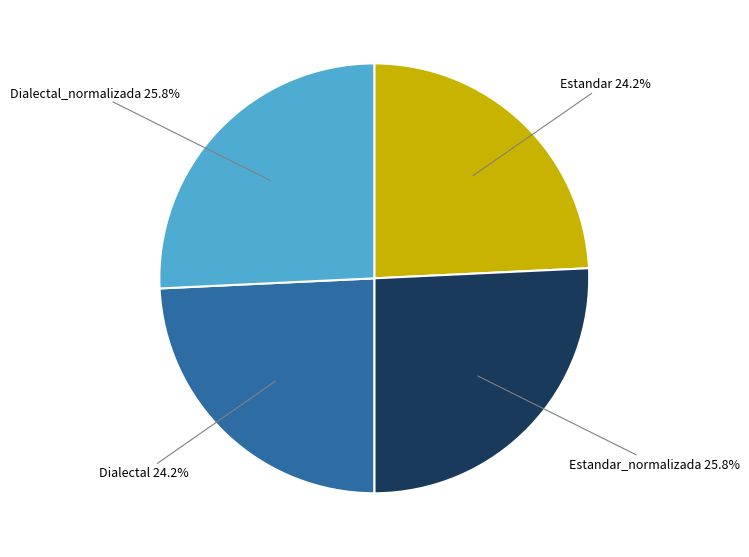

Is there any slice that represents more than half of the pie?

No